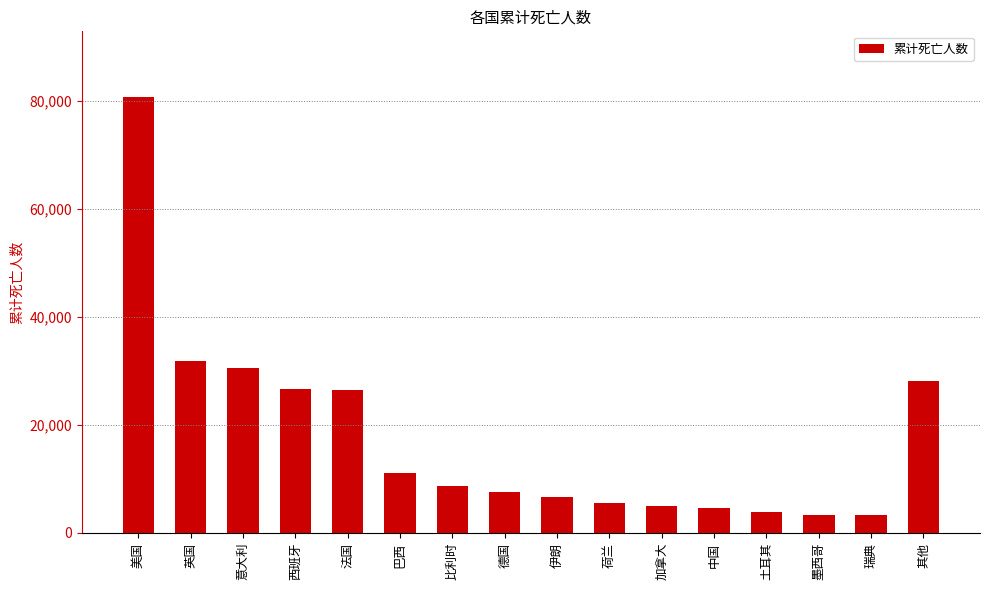

At which label is the value closest to 41970?

英国